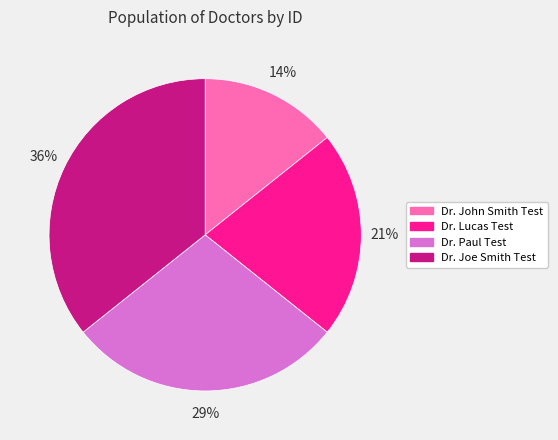

Which has a higher value, Dr. Joe Smith Test or Dr. Paul Test?

Dr. Joe Smith Test